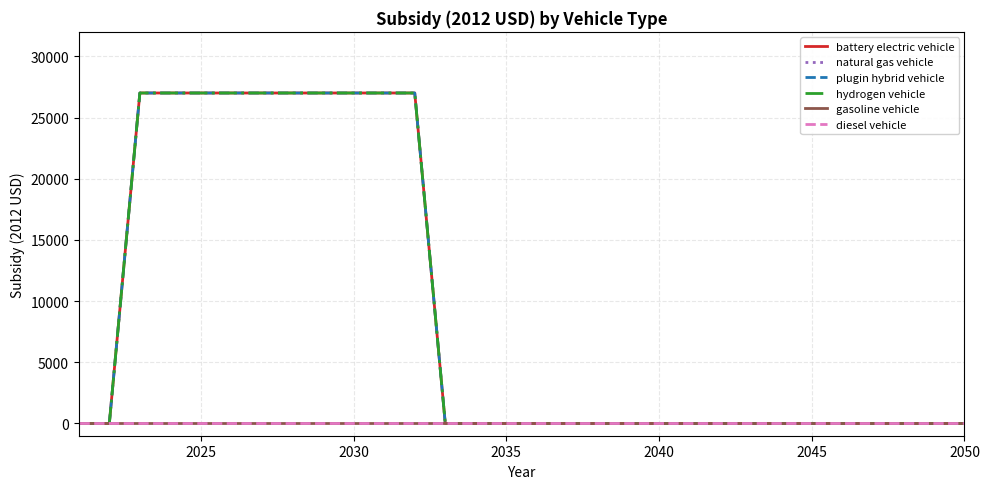

Rank the series by their maximum value, from highest to lowest.

battery electric vehicle, plugin hybrid vehicle, hydrogen vehicle, natural gas vehicle, gasoline vehicle, diesel vehicle